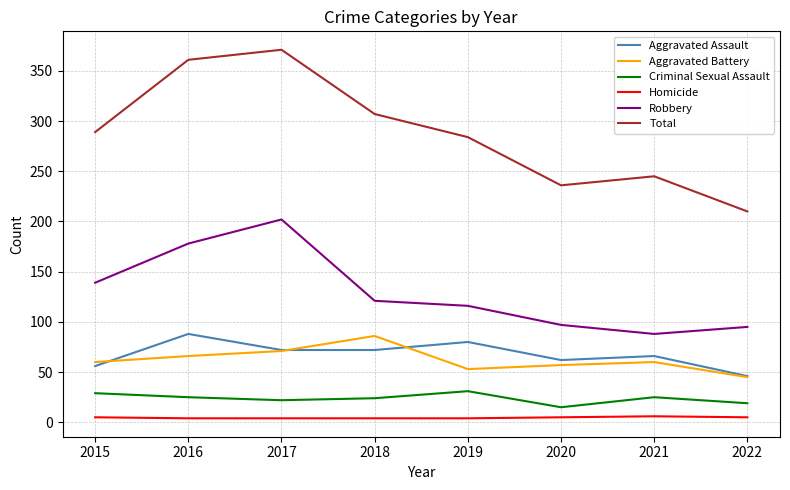

What is the average value of the Aggravated Battery series?

62